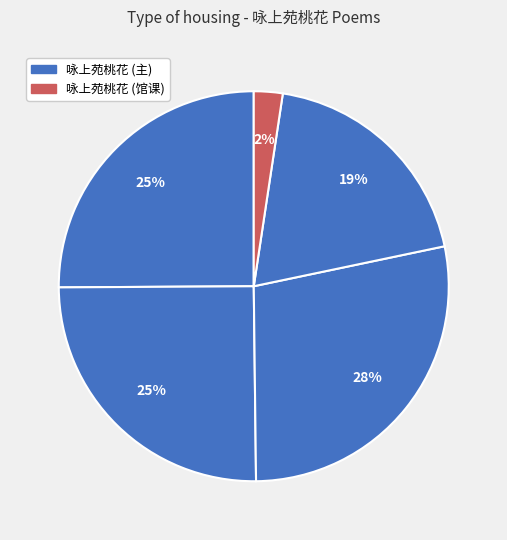

Does any single category account for the majority?

No